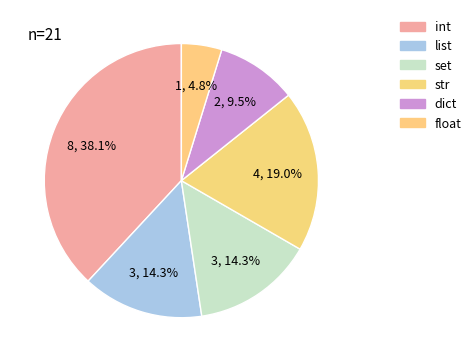

How much of the chart is everything except str?

81.0%